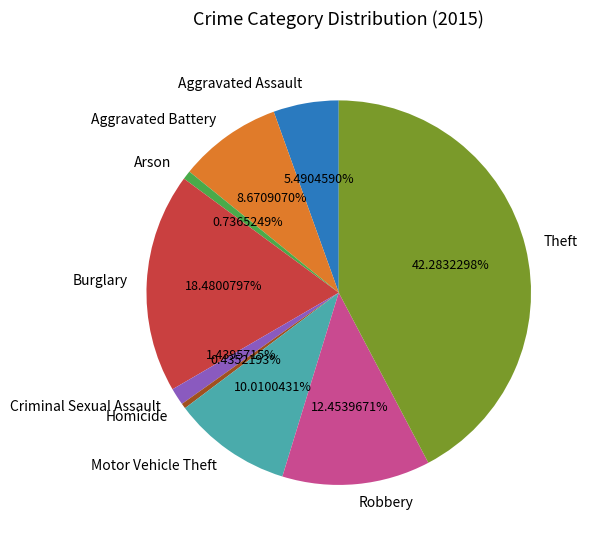

Count the number of slices in the pie.

9